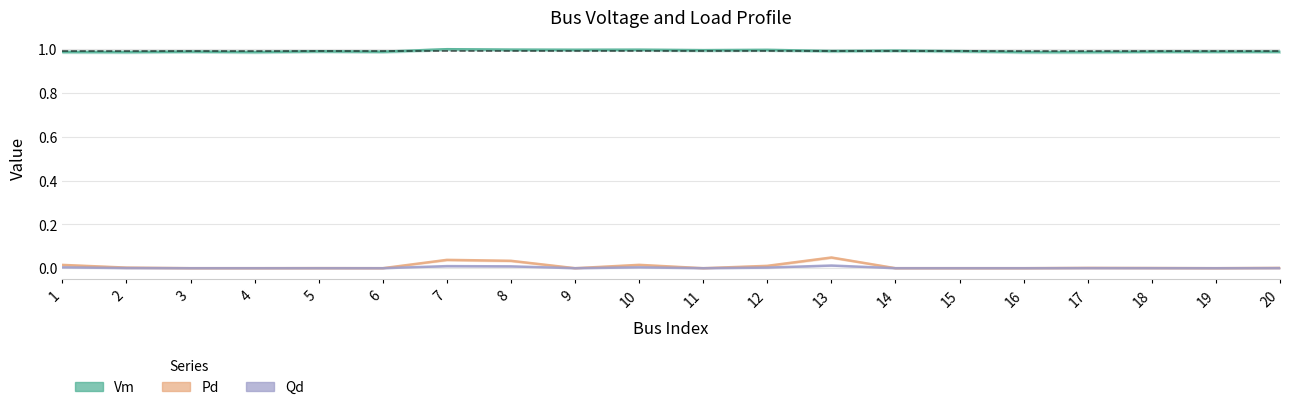

The Qd series shows 0.0 at 6. True or false?

True